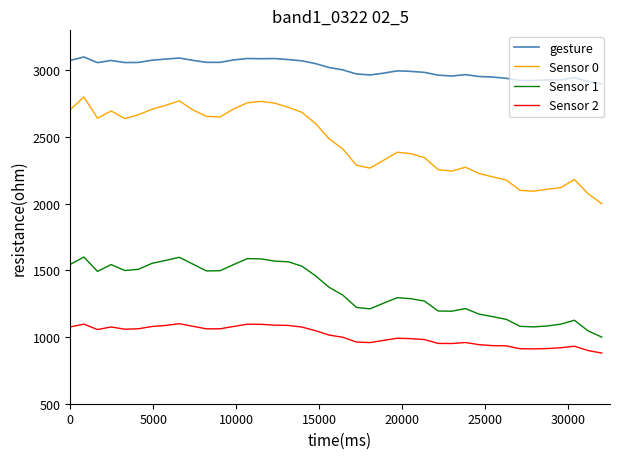

Which series has the largest range (max minus min)?

Sensor 0